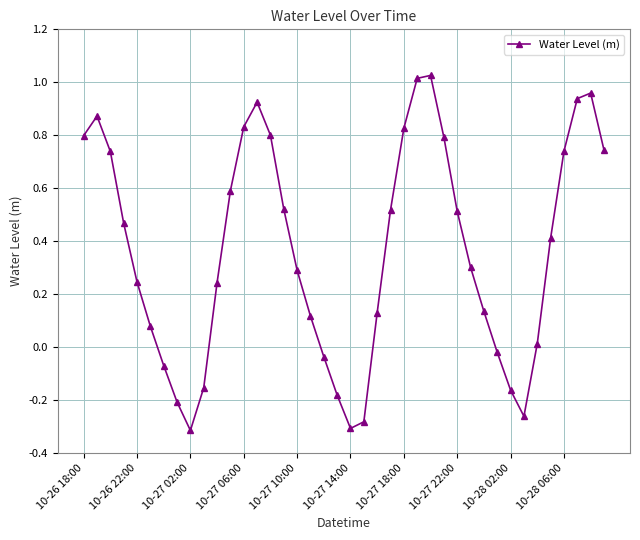

How many points are lower than both their immediate neighbors (excluding endpoints)?

3